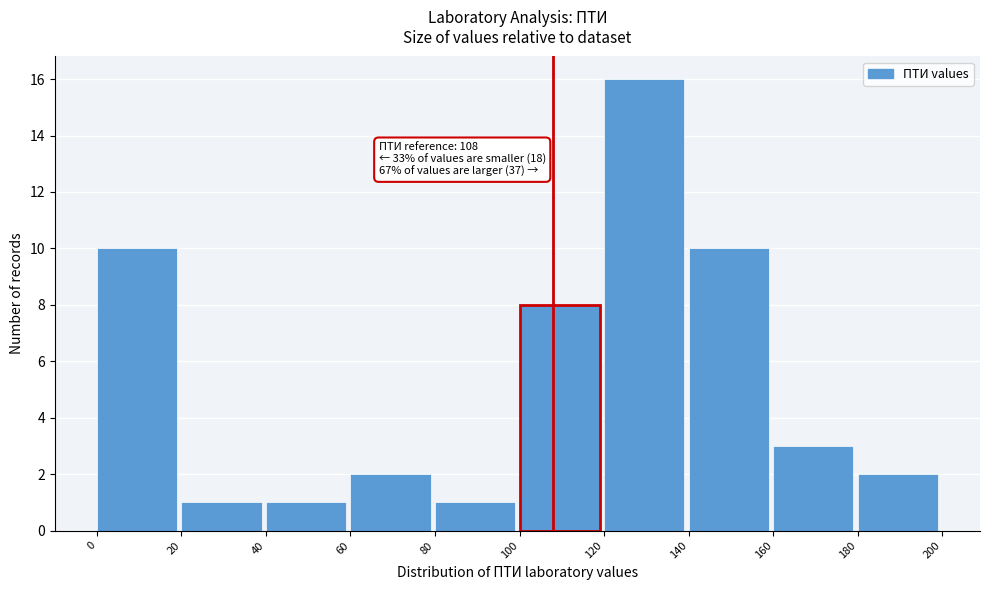

Over which range of the x-axis is the bar tallest?

120 to 140